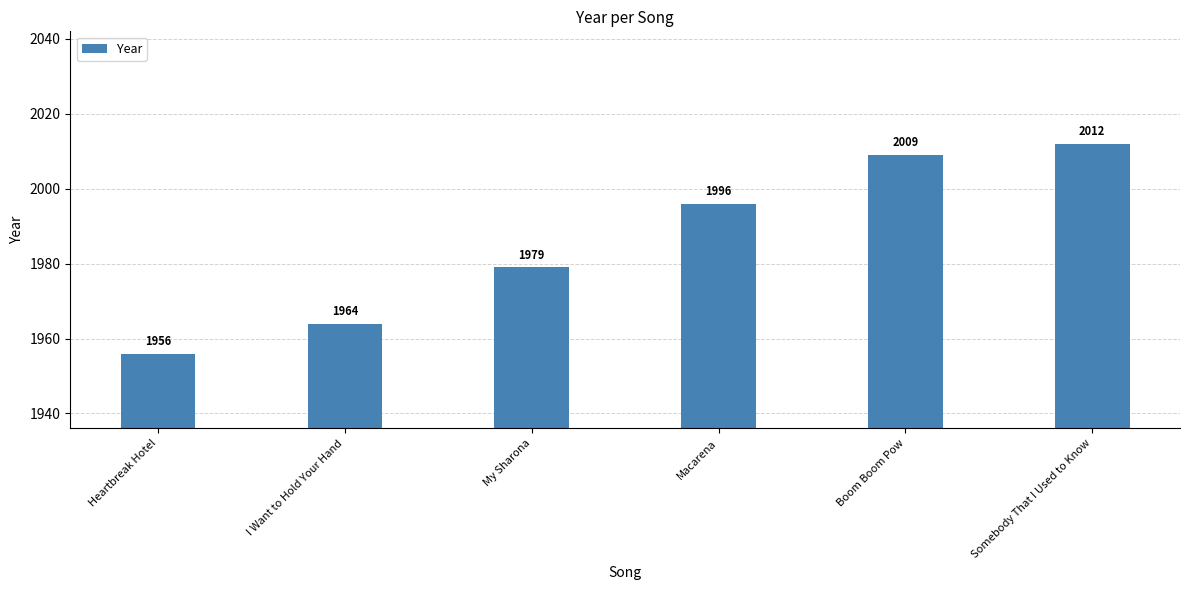

What is the label of the 1st bar from the left?

Heartbreak Hotel